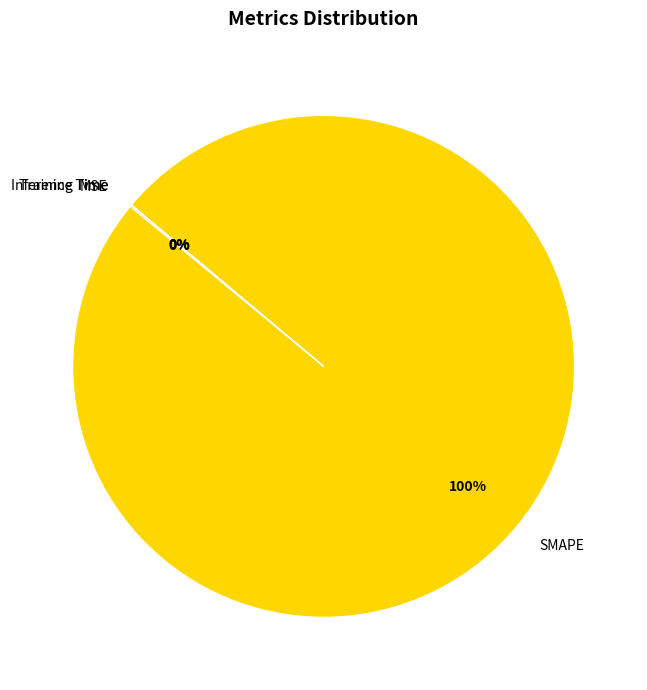

True or false: SMAPE accounts for 100% of the total.

True